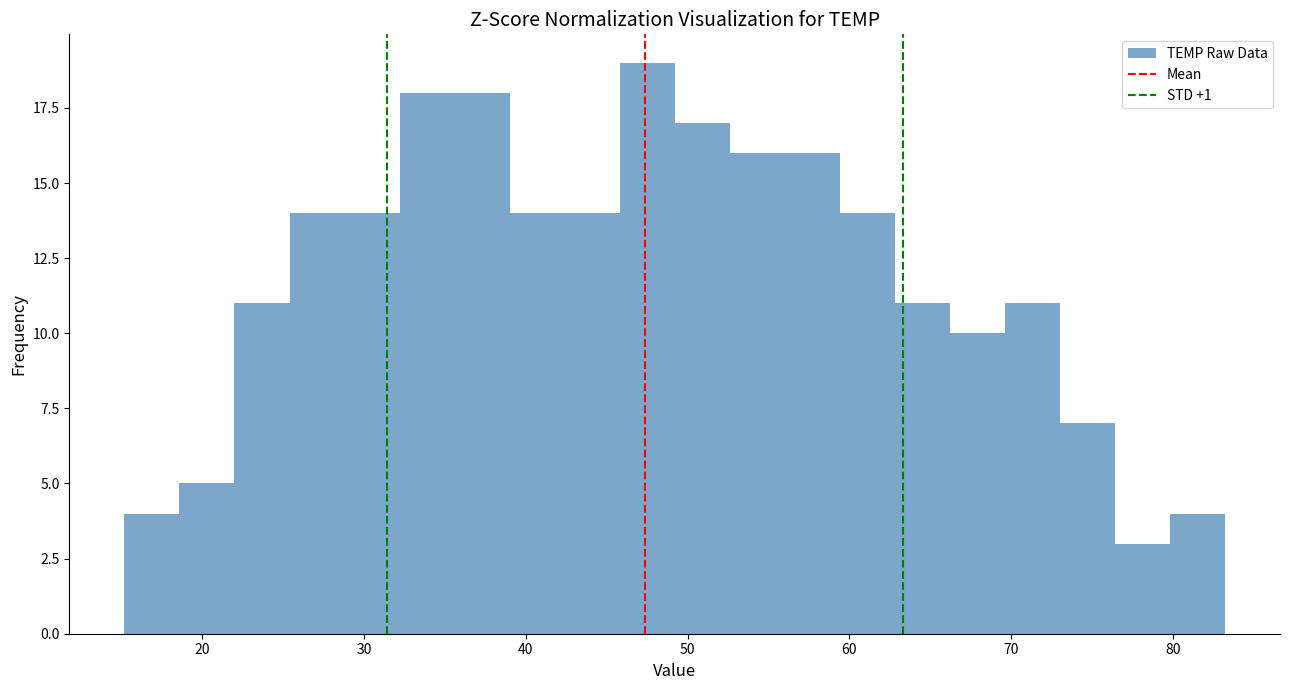

Read against the x-axis, roughly where is the centre of the tallest bar?

48